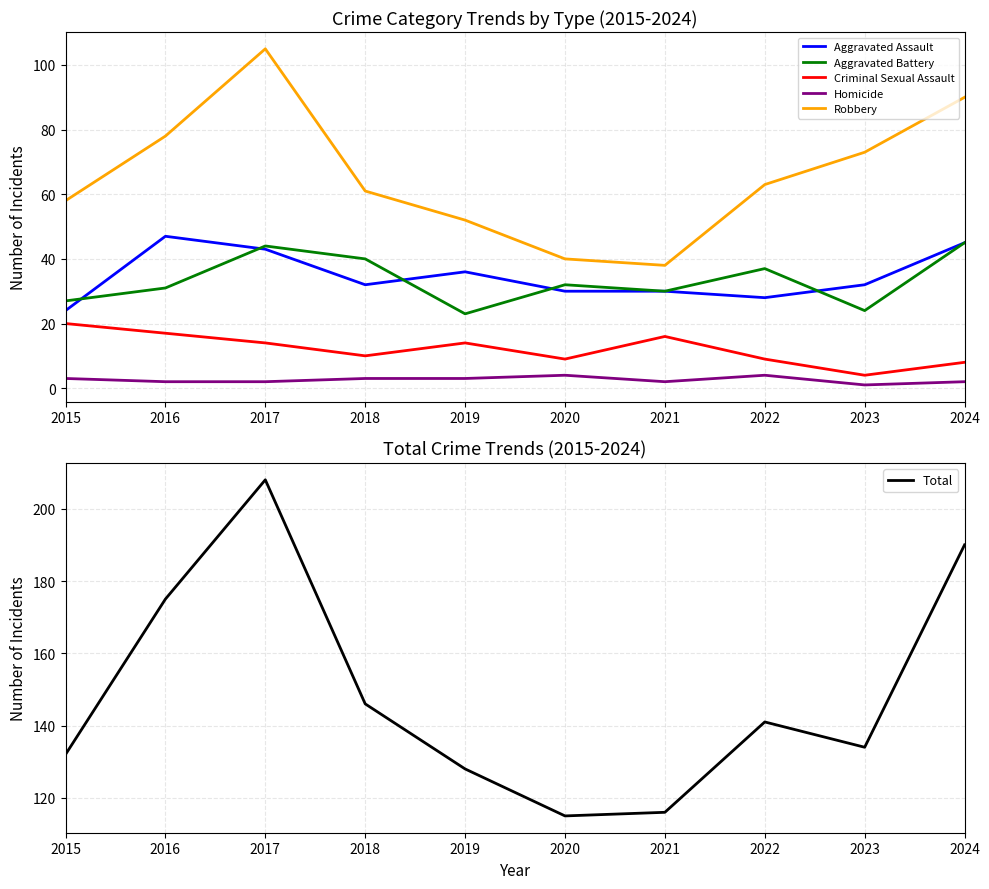

Reading left to right, list all the values displayed in this chart.

Aggravated Assault: 2015=24	2016=47	2017=43	2018=32	2019=36	2020=30	2021=30	2022=28	2023=32	2024=45
Aggravated Battery: 2015=27	2016=31	2017=44	2018=40	2019=23	2020=32	2021=30	2022=37	2023=24	2024=45
Criminal Sexual Assault: 2015=20	2016=17	2017=14	2018=10	2019=14	2020=9	2021=16	2022=9	2023=4	2024=8
Homicide: 2015=3	2016=2	2017=2	2018=3	2019=3	2020=4	2021=2	2022=4	2023=1	2024=2
Robbery: 2015=58	2016=78	2017=105	2018=61	2019=52	2020=40	2021=38	2022=63	2023=73	2024=90
Total: 2015=132	2016=175	2017=208	2018=146	2019=128	2020=115	2021=116	2022=141	2023=134	2024=190